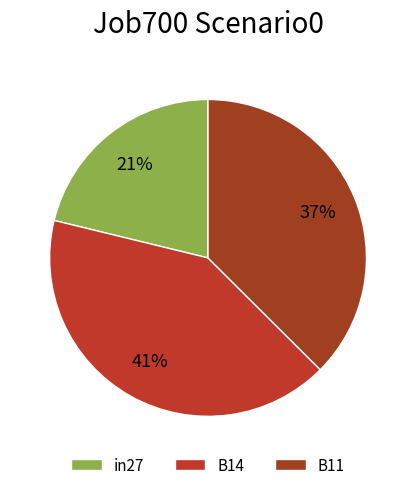

To the nearest percent, what is the difference between the largest and smallest slice percentages?

20%